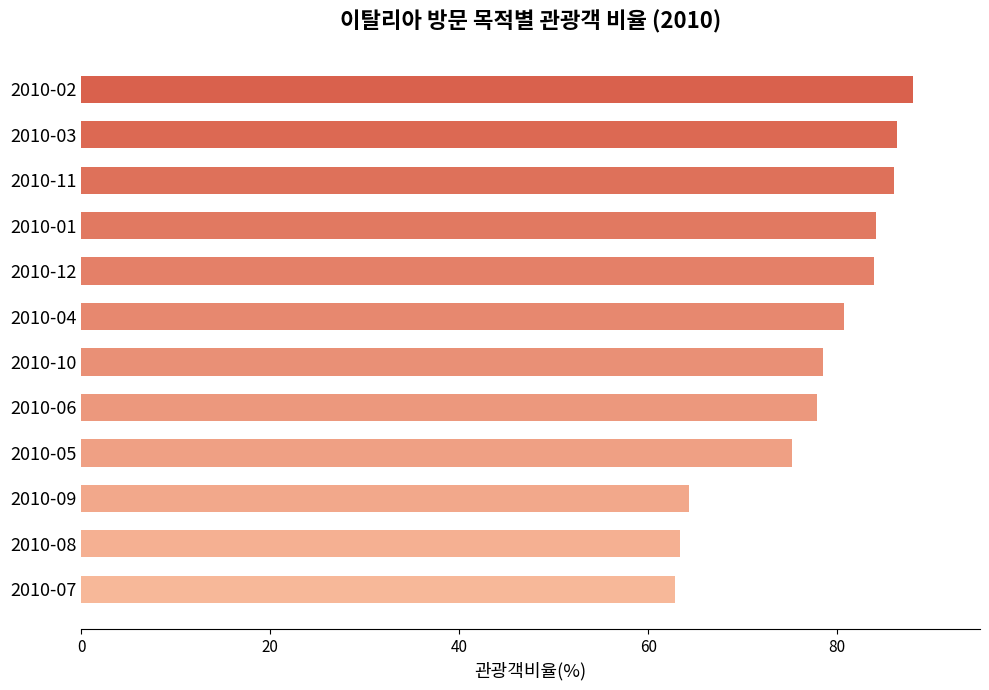

How many bars are there in total?

12